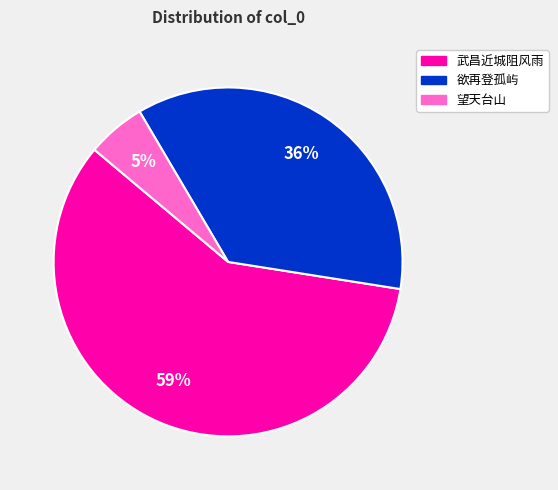

To the nearest percent, what is the average slice percentage?

33%